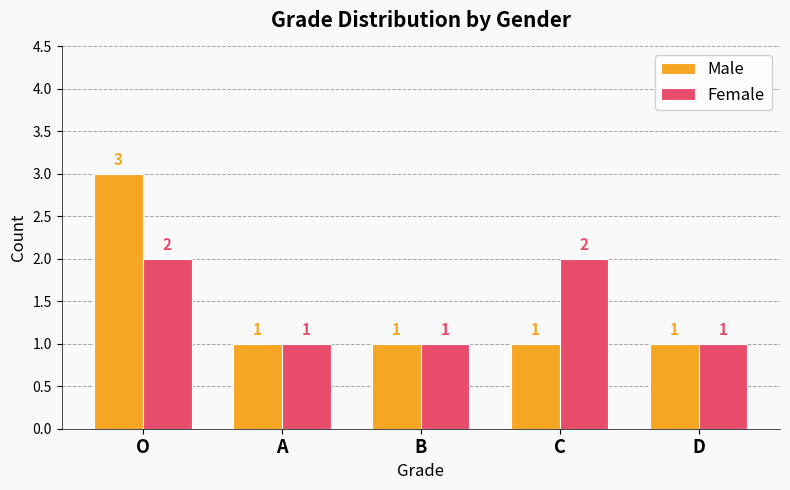

What are all the series names shown in the legend?

Male, Female